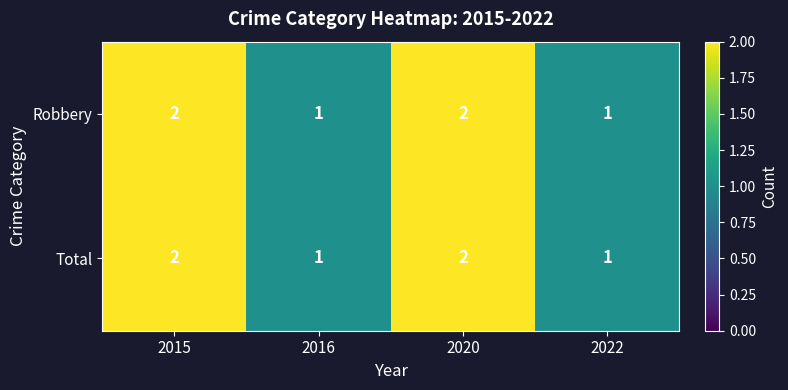

What is the sum of all Total values?

6